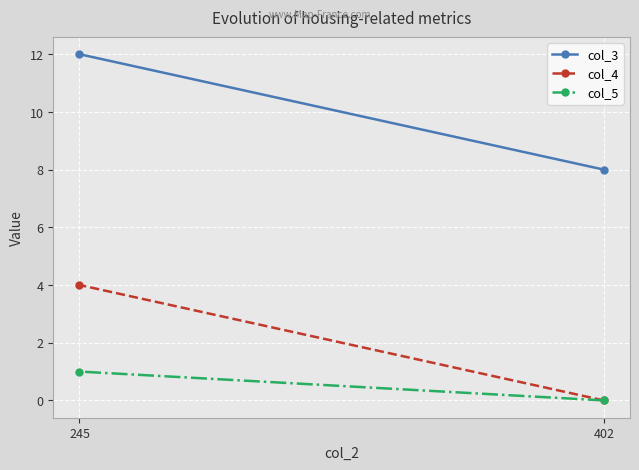

At 245, list the series in order from smallest to largest.

col_5, col_4, col_3